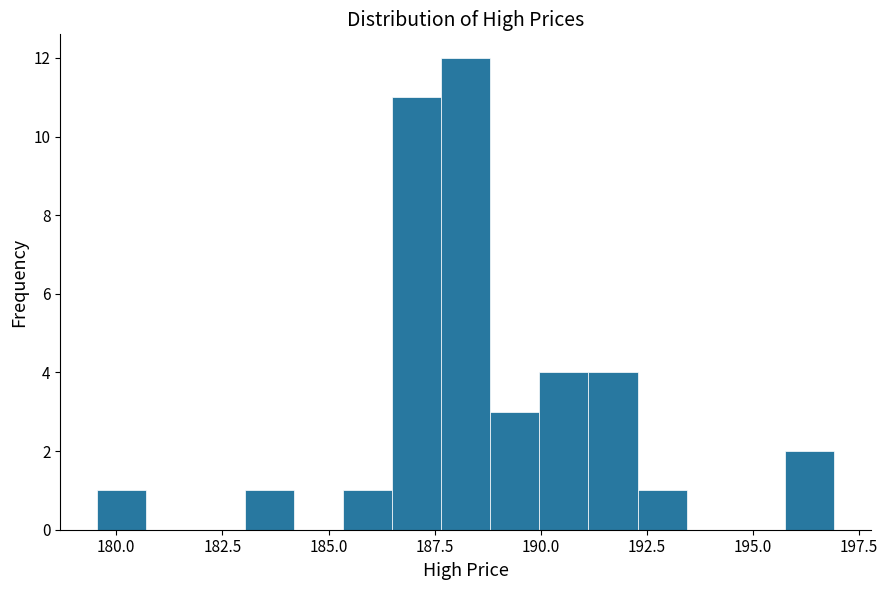

Read against the x-axis, roughly where is the centre of the tallest bar?

188.0